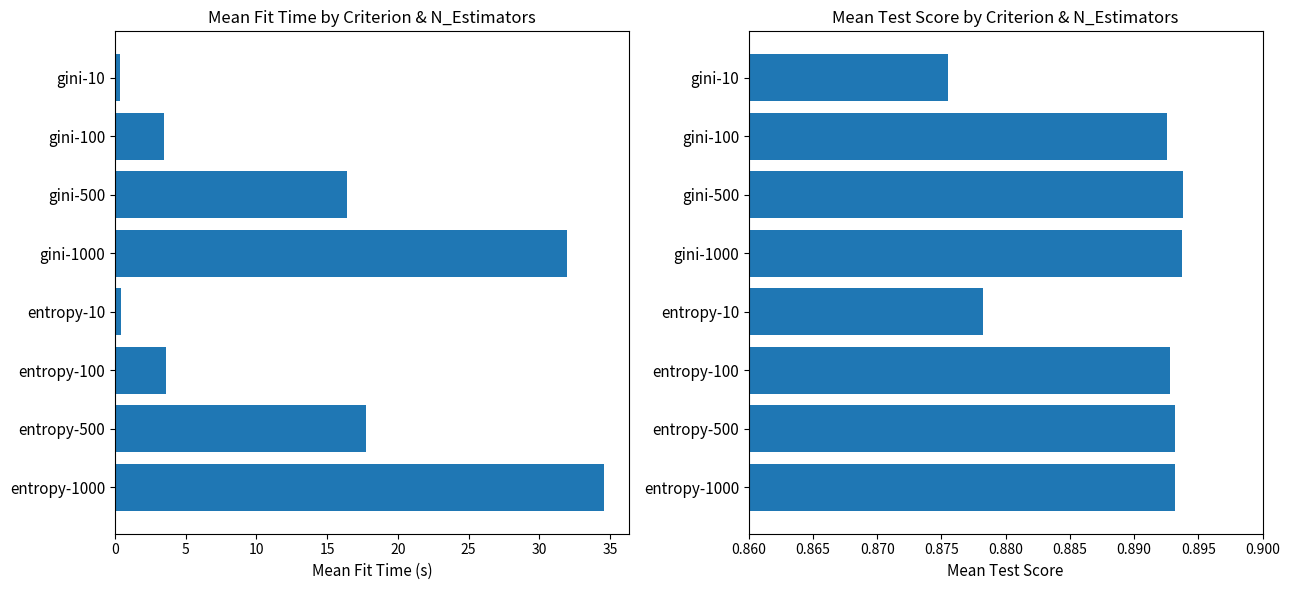

Count the number of data series in this chart.

2